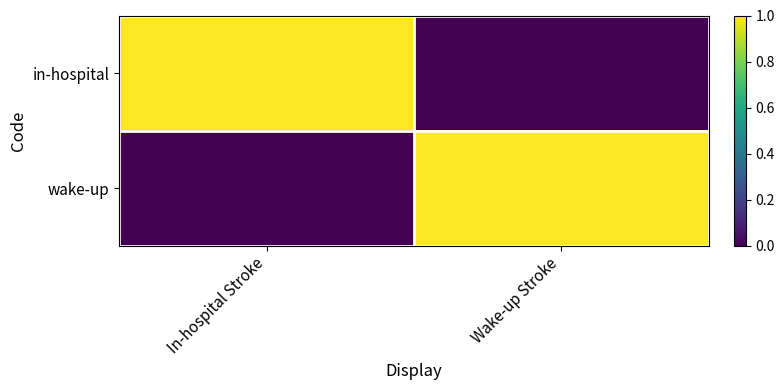

Reading left to right, extract all data points from this chart.

in-hospital: In-hospital Stroke=1	Wake-up Stroke=0
wake-up: In-hospital Stroke=0	Wake-up Stroke=1